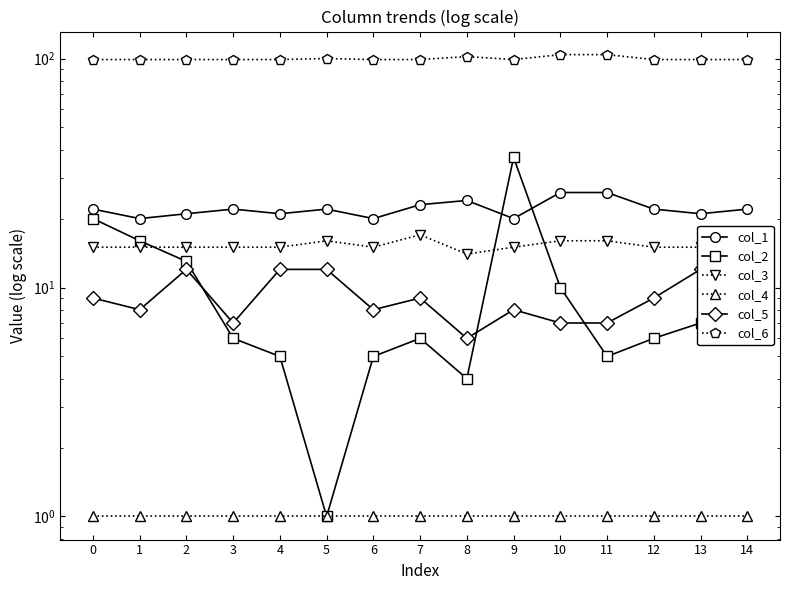

True or false: col_2 has more than 2 points higher than both neighbors.

False